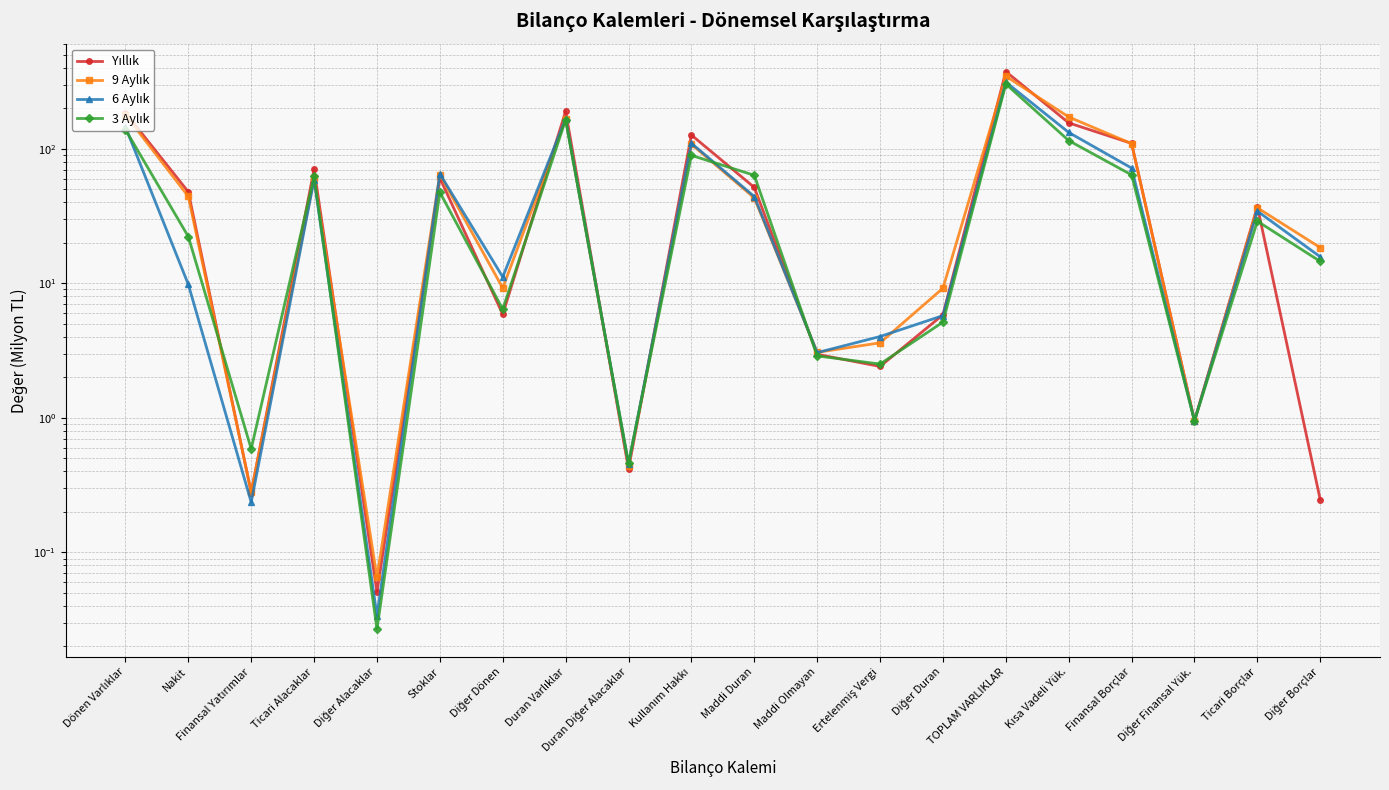

Where is 6 Aylık nearest to the value 156?

Dönen Varlıklar